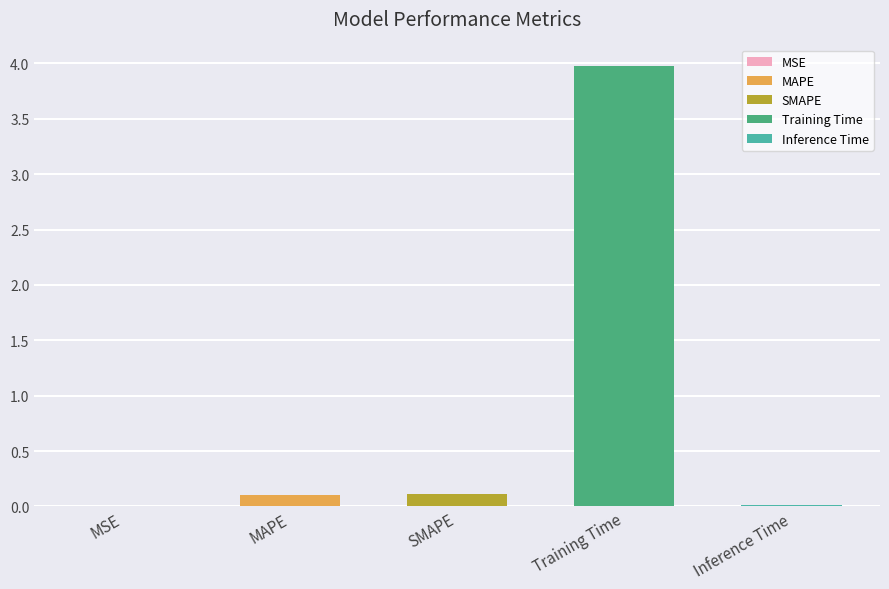

How many data points does each series have?

5